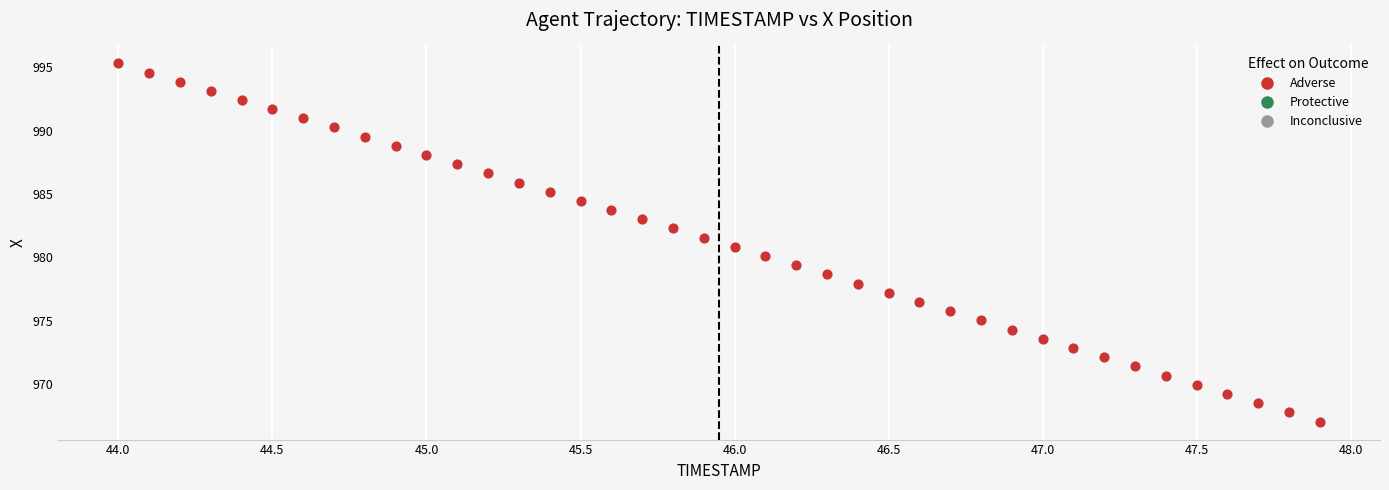

What is the range of Y values (max minus min)?

28.3